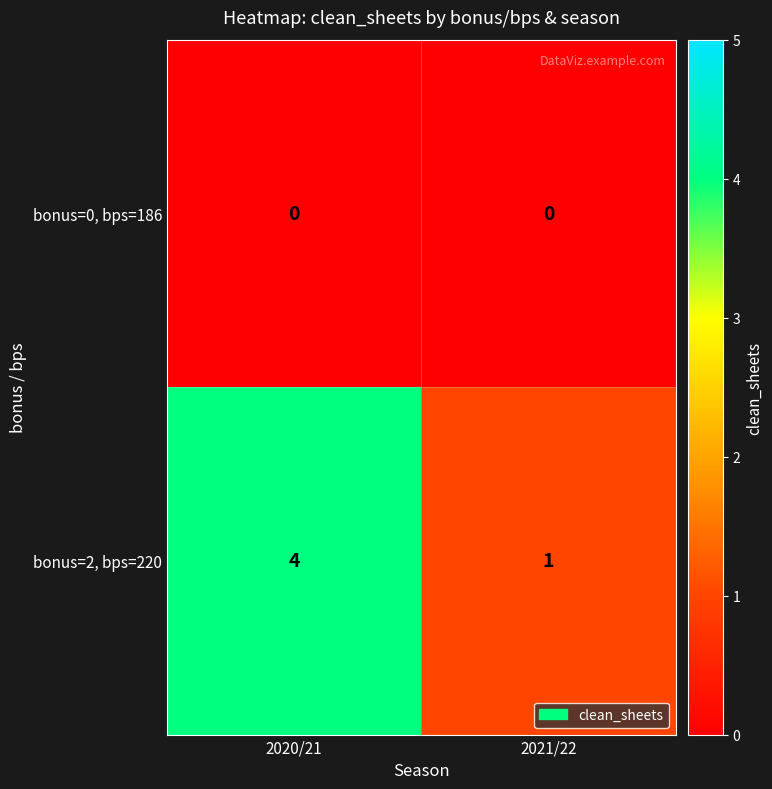

What is the spread (max minus min) of values at 2020/21?

4